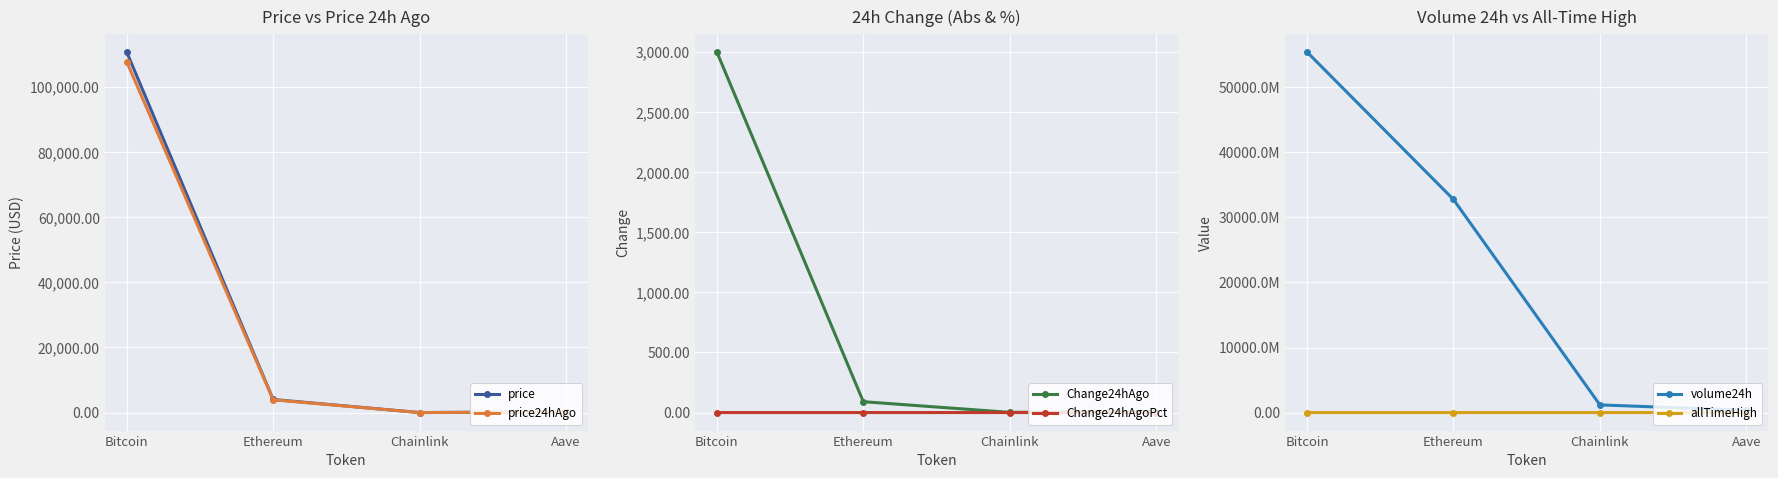

What is the difference between the maximum and minimum values in the price series?

110690.0